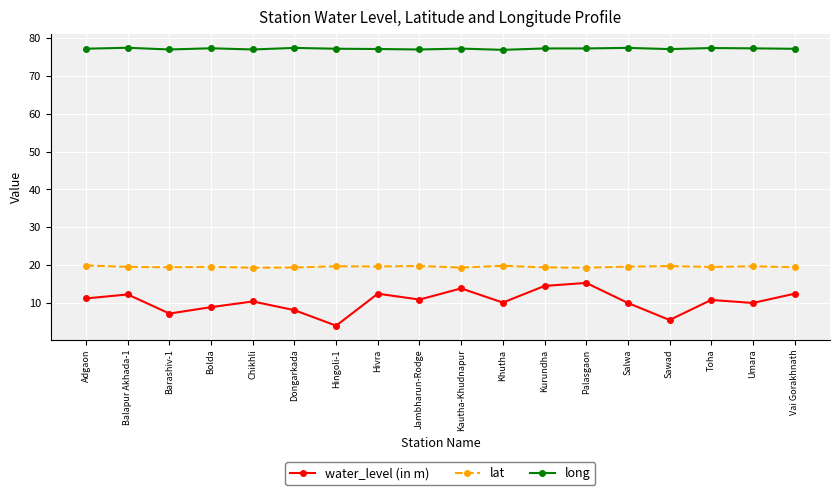

At how many categories does at least one series exceed 36?

18